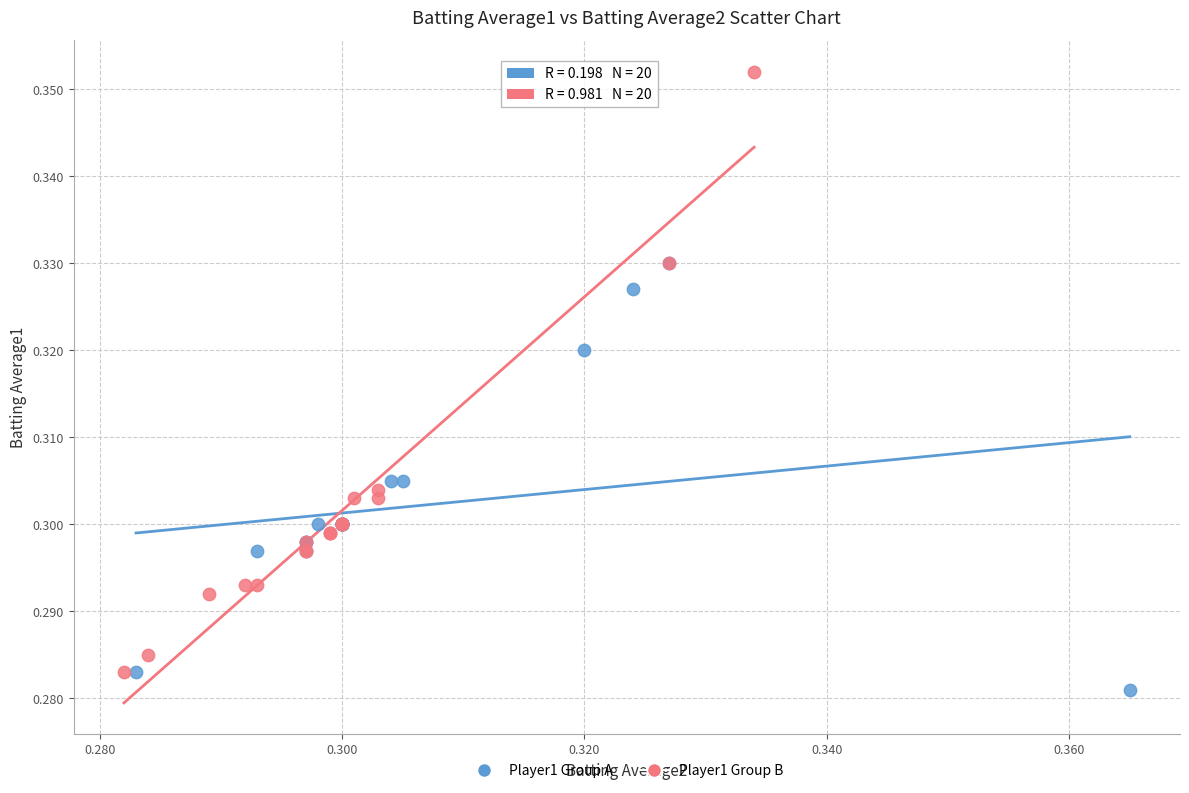

Which series reaches the maximum Y coordinate?

Player1 Group B